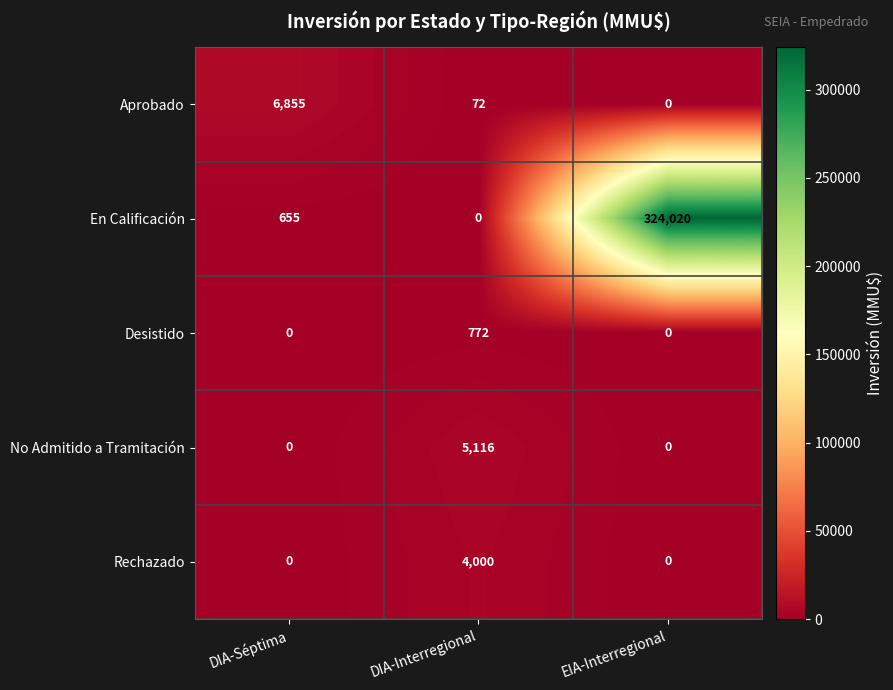

How many distinct data groups are displayed?

5